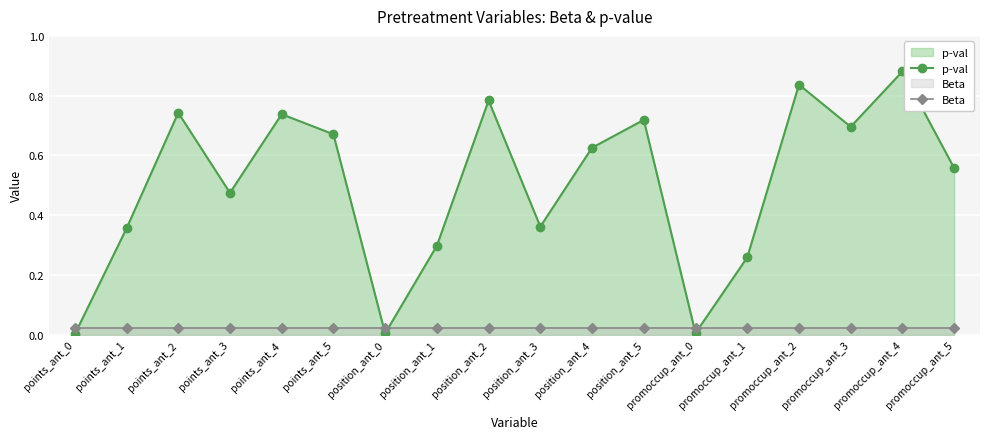

At which category does the chart reach its minimum across all series?

points_ant_0